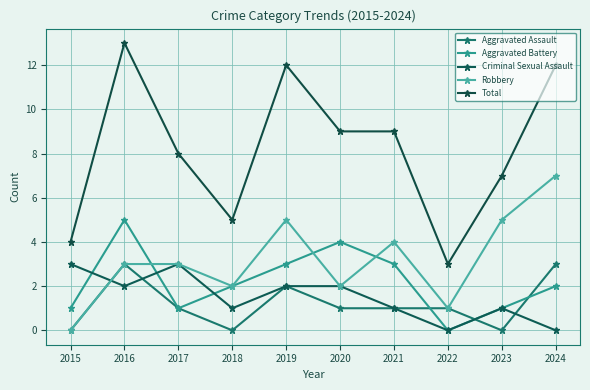

Which label corresponds to the largest value in the chart?

2016